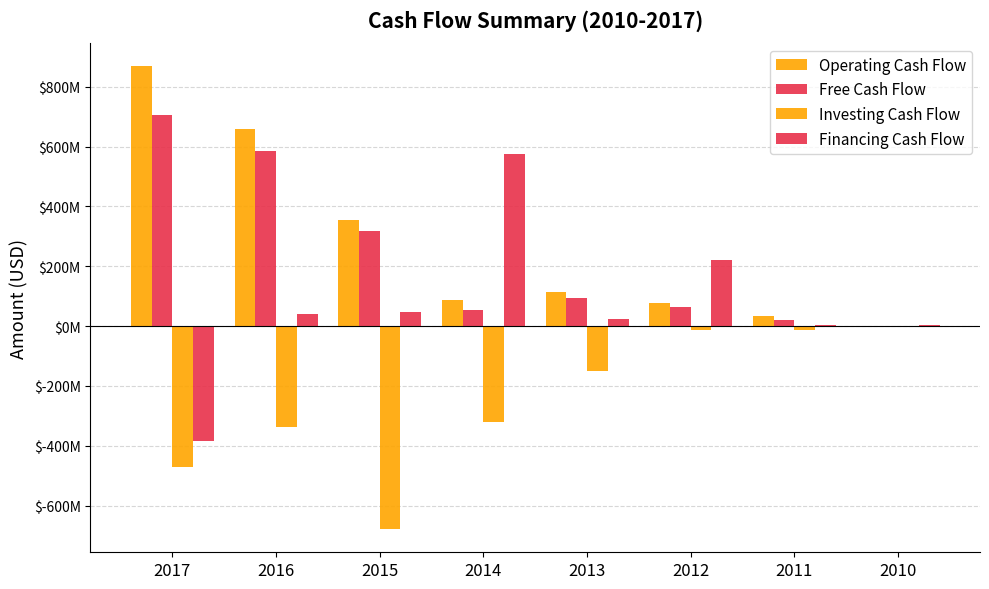

Are the bars grouped side by side (vs. stacked)?

Yes